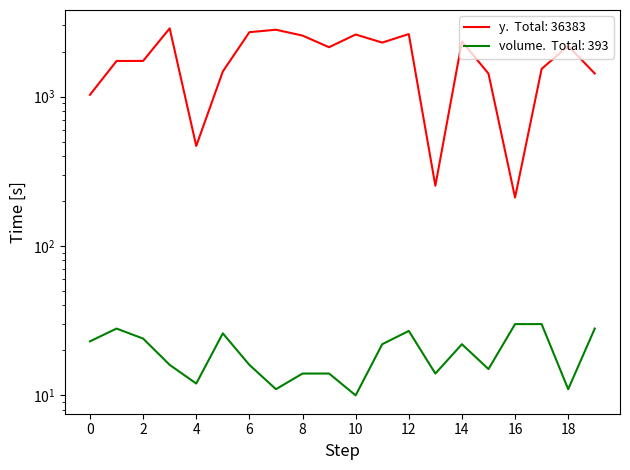

Is it true that volume equals 16 at 6?

True